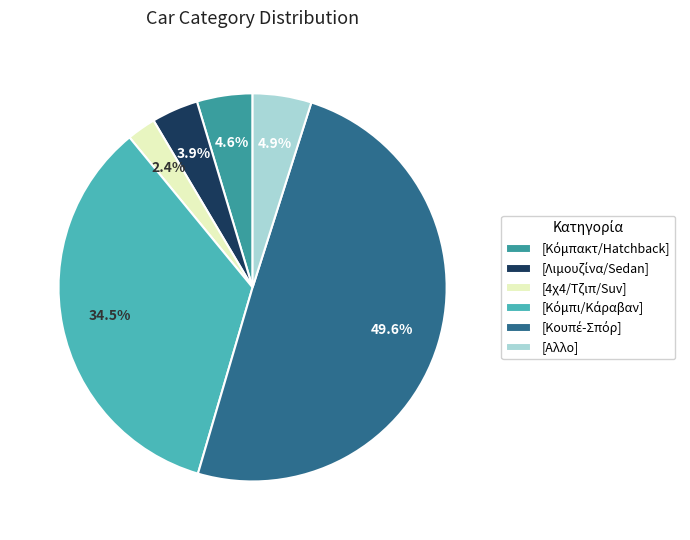

How many segments does this pie chart have?

6